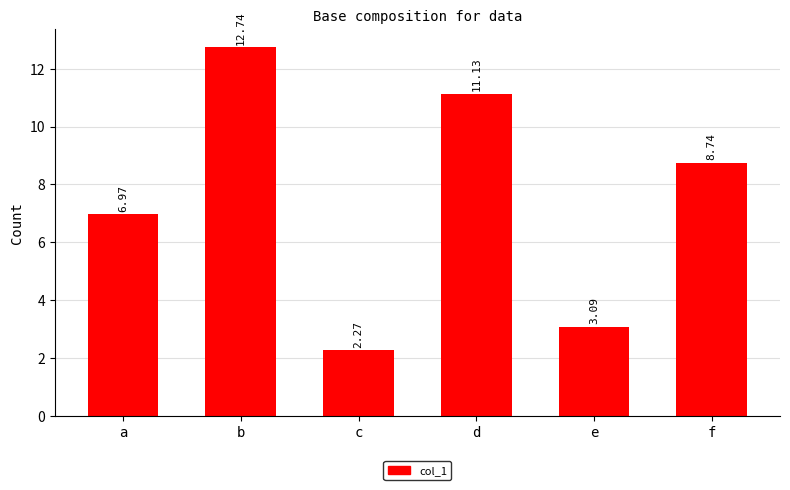

What is the difference between the maximum and second lowest values?

9.6